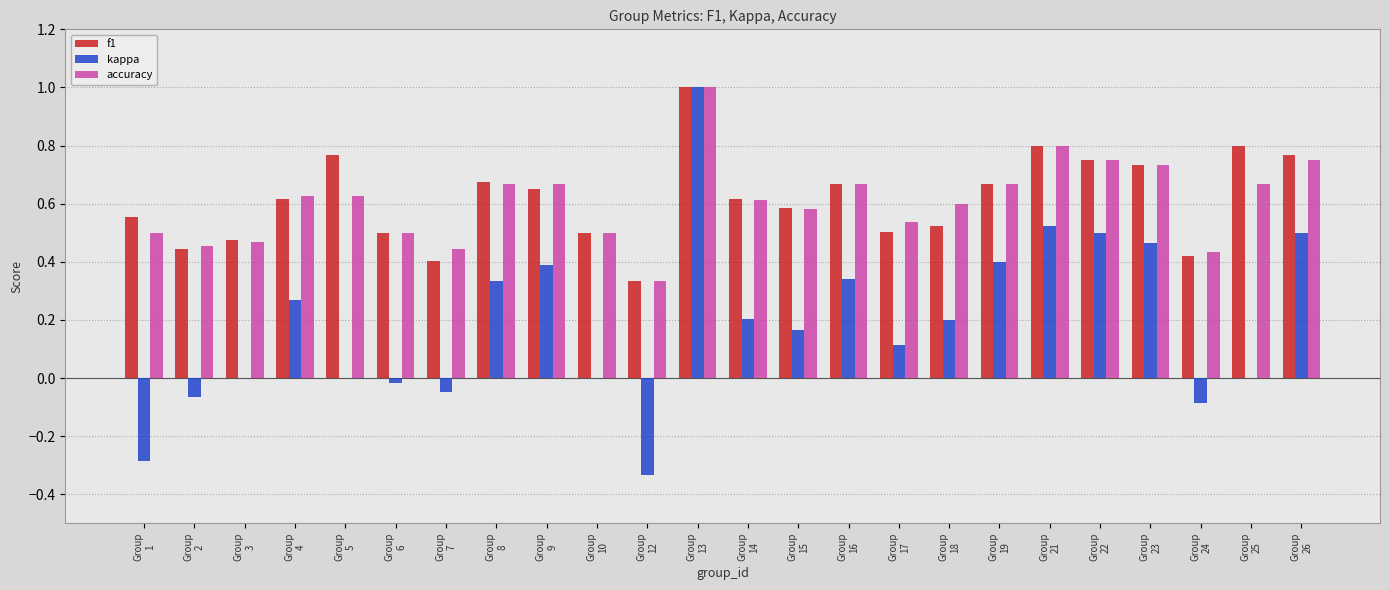

What is the sum of all accuracy values?

14.6